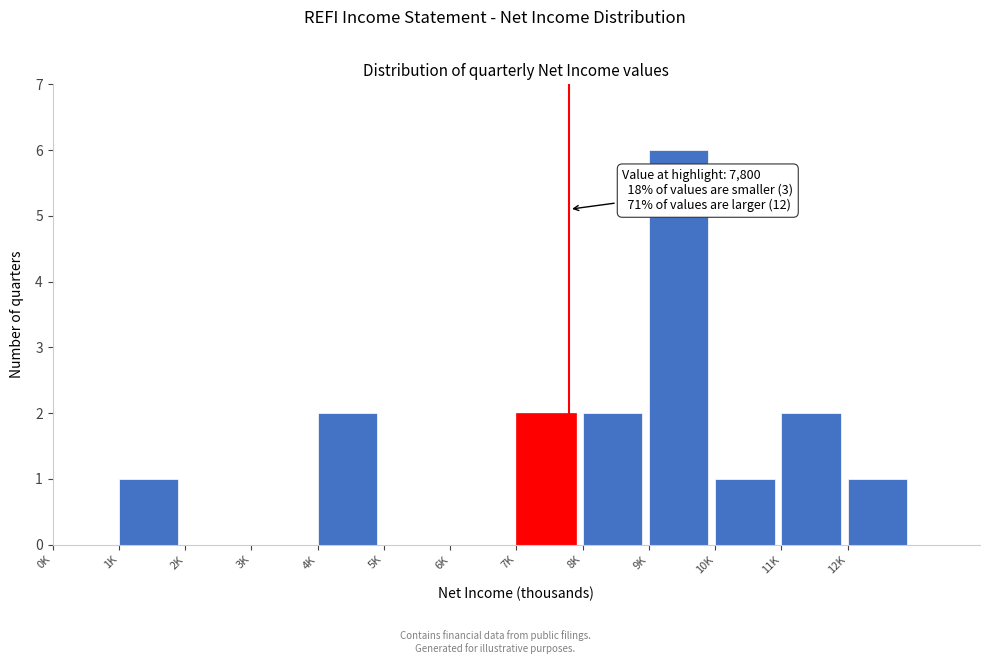

Reading right to left, list all the values displayed in this chart.

12K=1	11K=2	10K=1	9K=6	8K=2	7K=2	6K=0	5K=0	4K=2	3K=0	2K=0	1K=1	0K=0